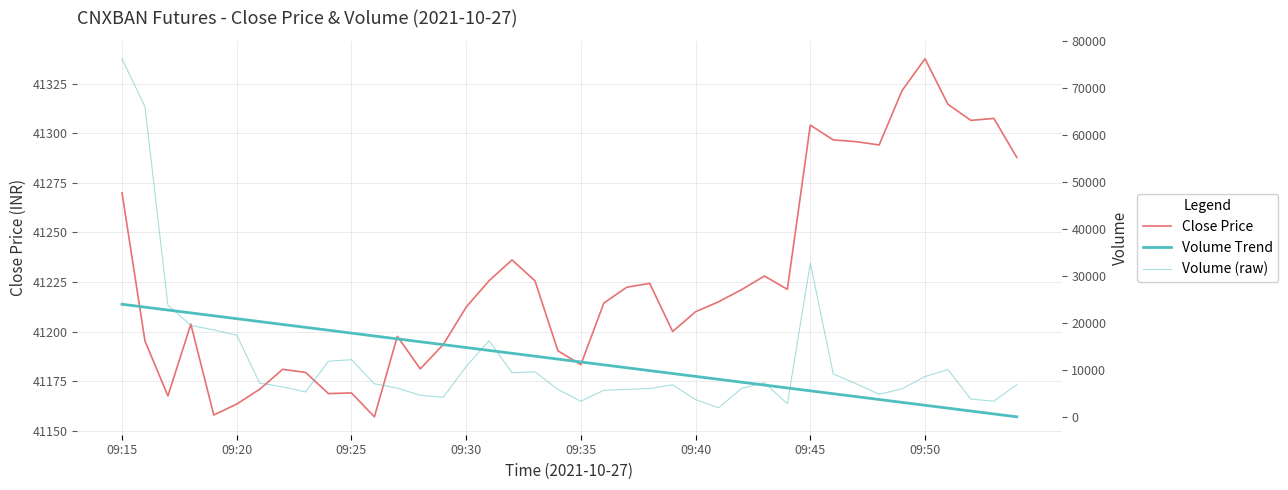

What is the value of the Close Price point at the 33rd from the left?

41295.8